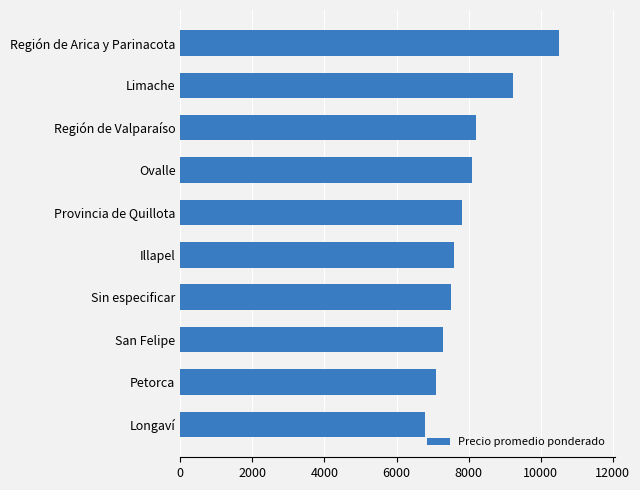

How many data points are less than 7823?

5